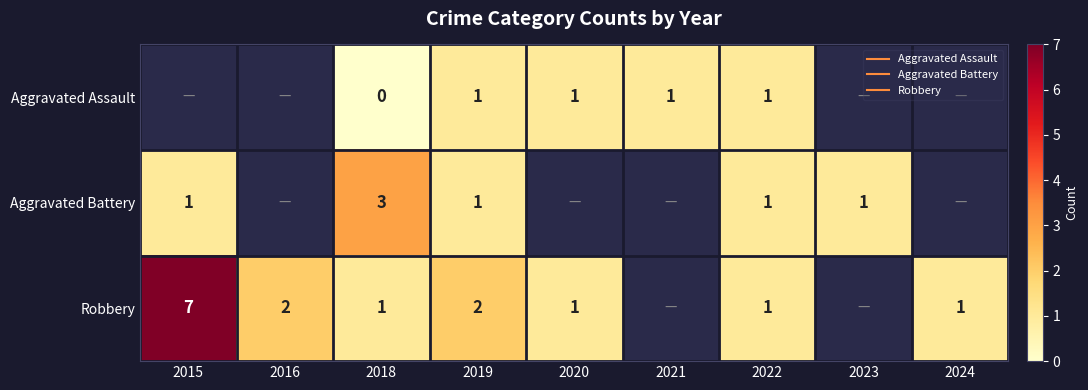

At which label is Aggravated Battery closest to 1?

2015